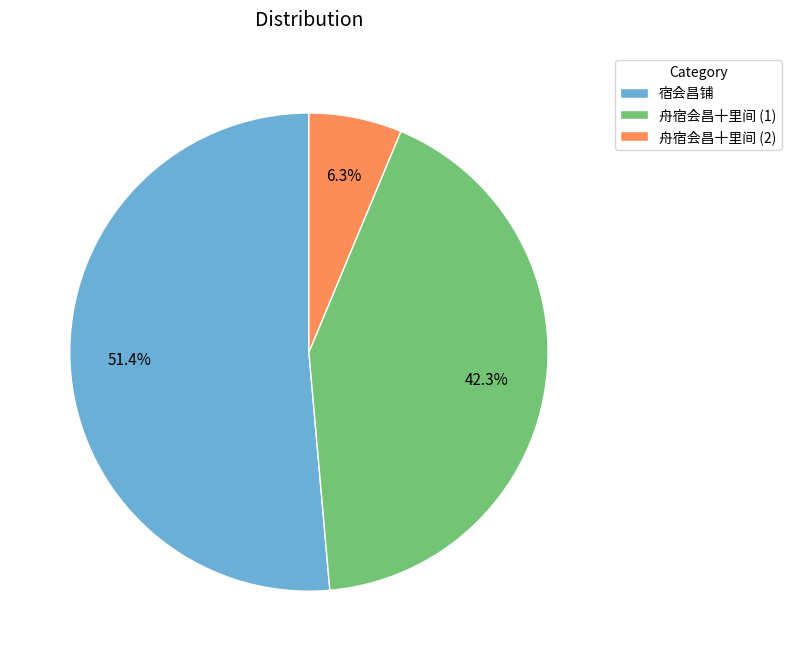

Combined, do 舟宿会昌十里间 (2) and 舟宿会昌十里间 (1) account for over 50%?

No